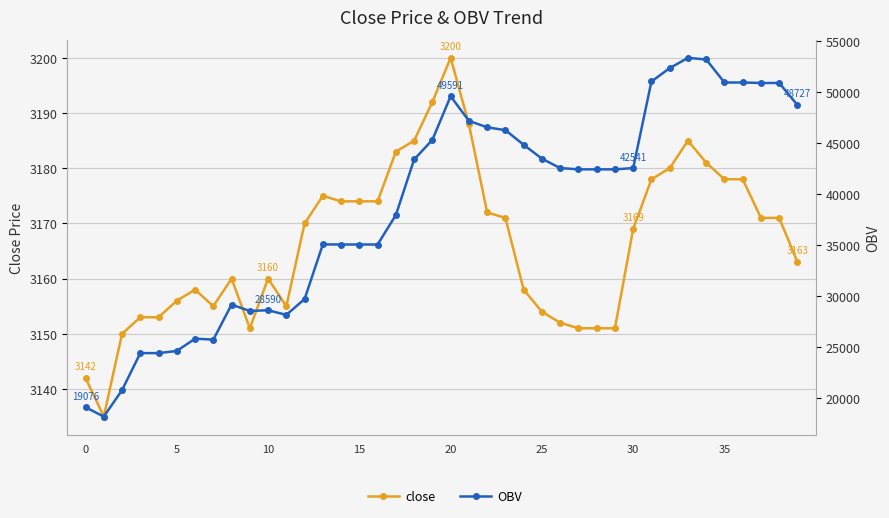

What is the label of the 16th point from the left?

15